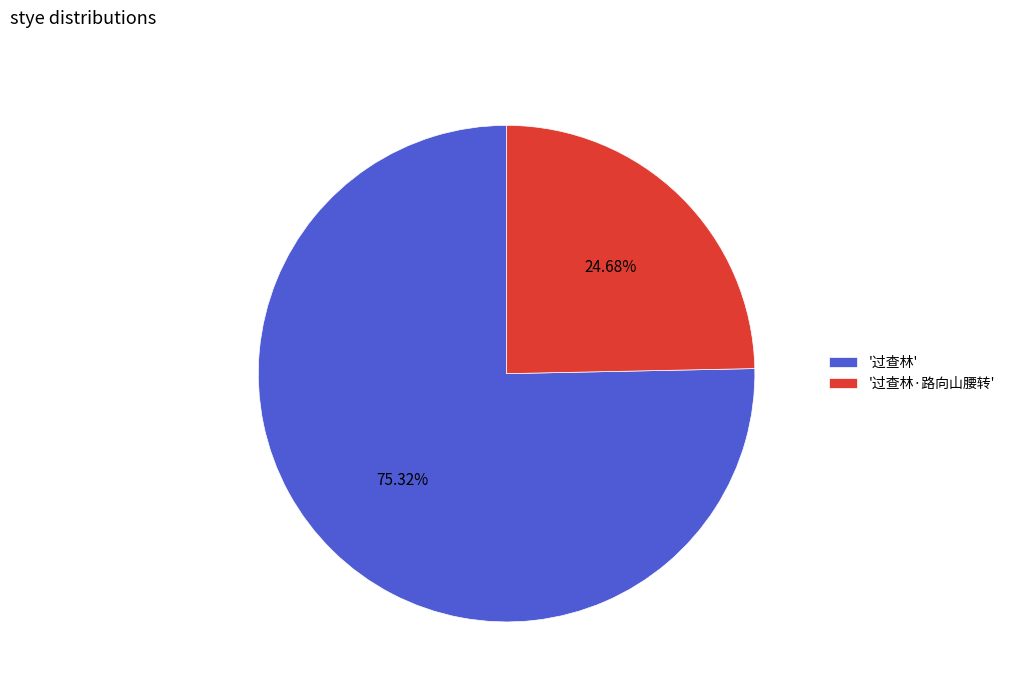

Which category has the biggest portion of the pie?

'过查林'